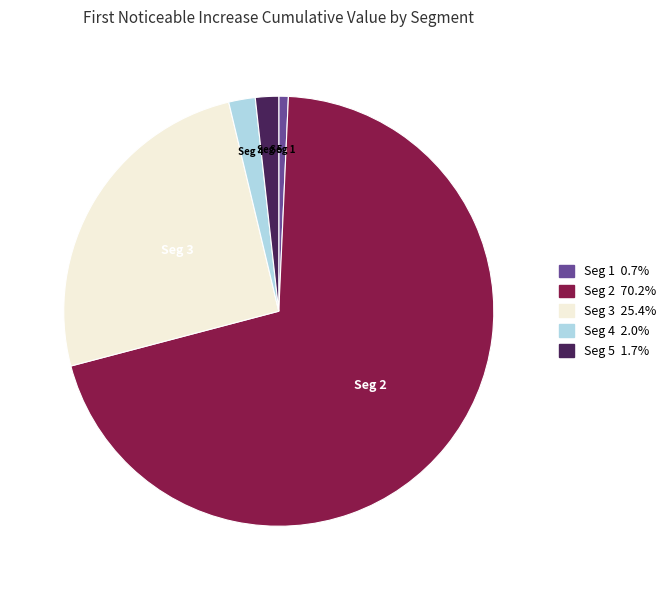

Does any single category account for the majority?

Yes